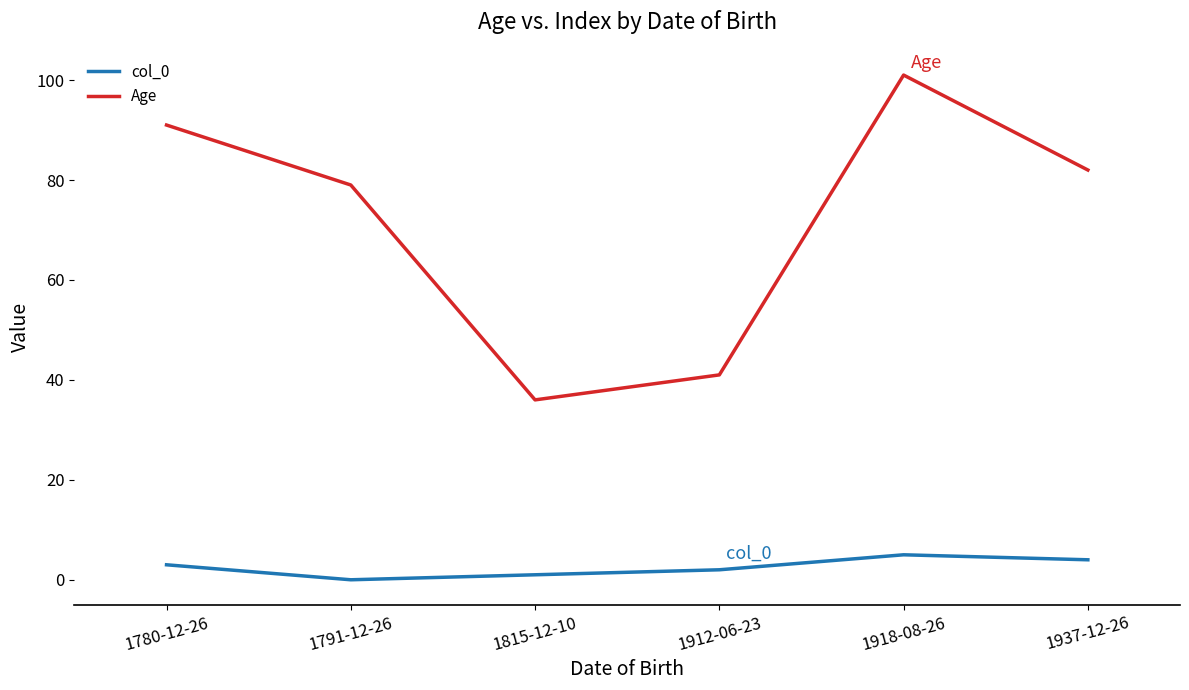

At which label does Age reach its minimum?

1815-12-10